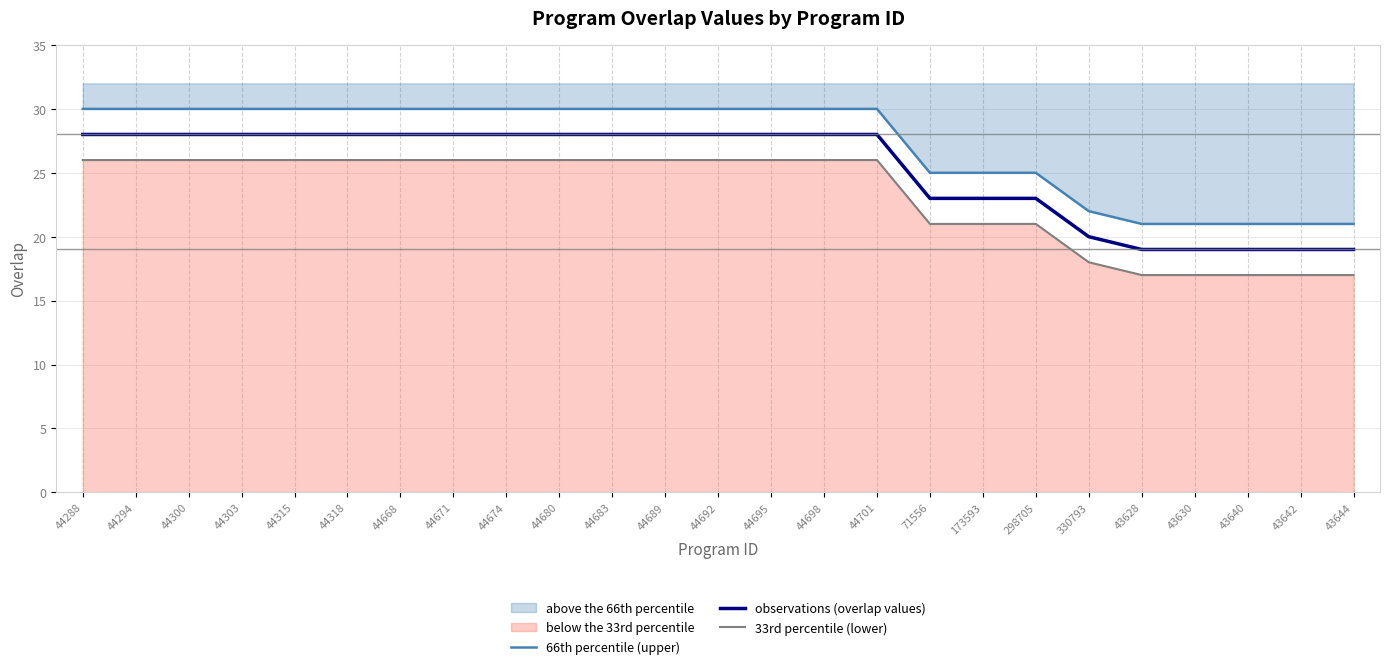

What is the label of the 7th point from the right?

298705